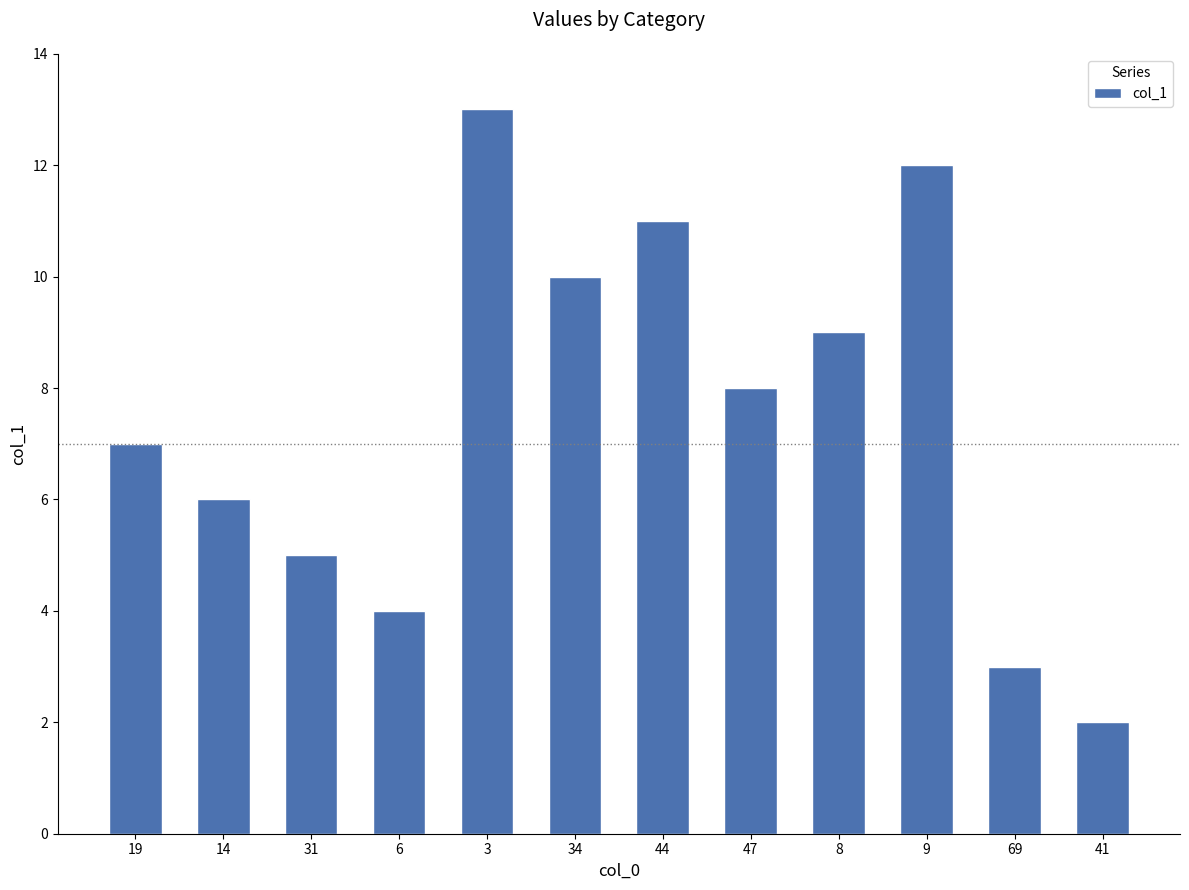

Reading left to right, transcribe all the data shown in this chart.

7	6	5	4	13	10	11	8	9	12	3	2